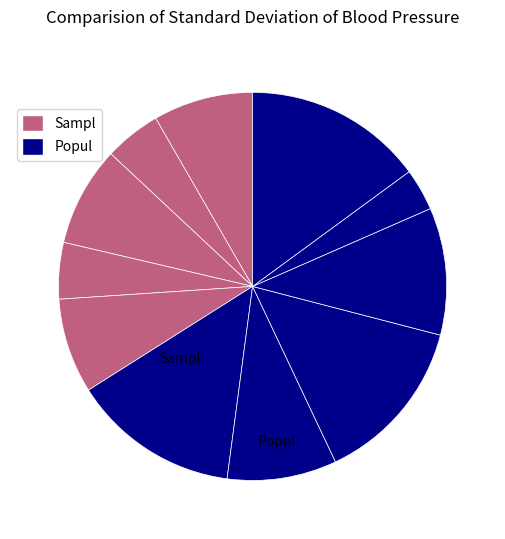

How many slices are in this pie chart?

11